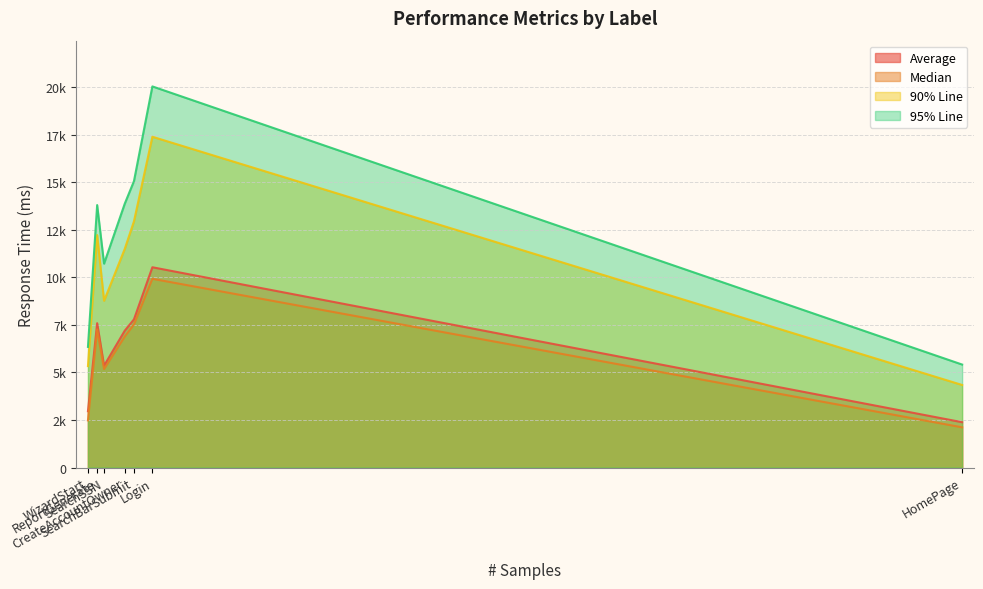

How many data points in 95% Line are above 13799?

3